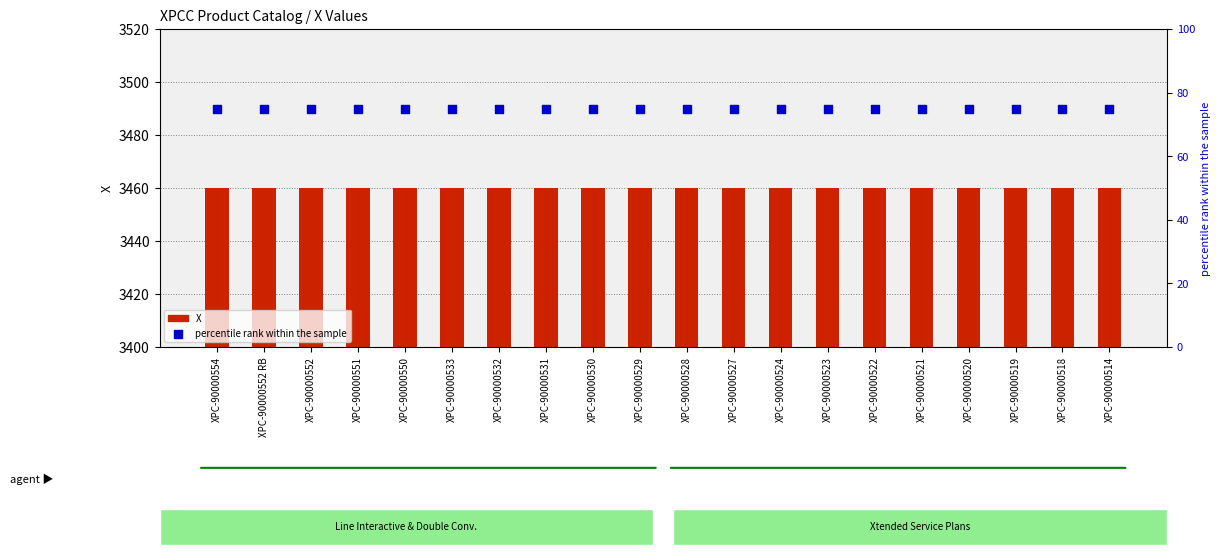

What is the total value across all series at XPC-90000520?

3535